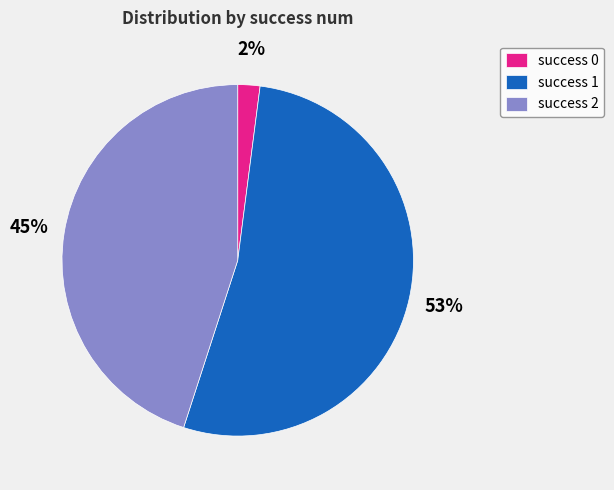

Between success 0 and success 2, which is larger?

success 2